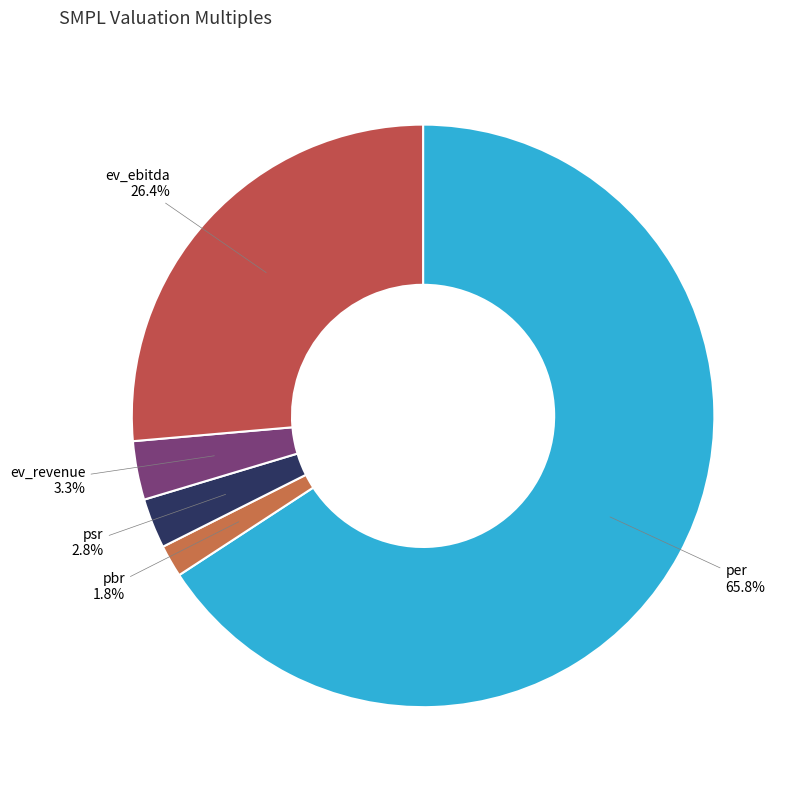

True or false: psr accounts for 3% of the total.

True